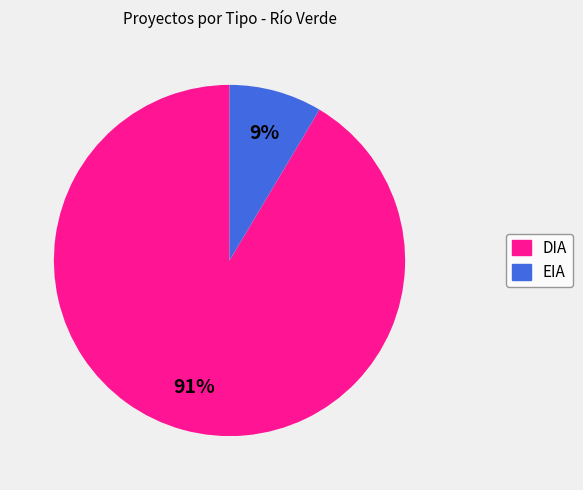

Do DIA and EIA together represent more than half of the pie?

Yes